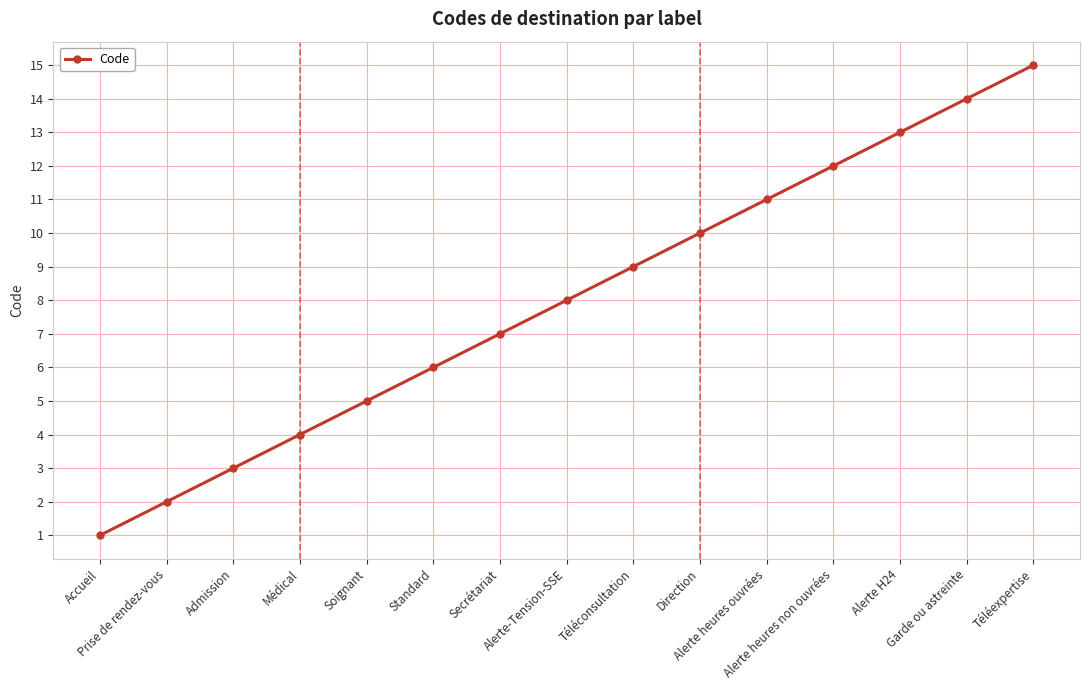

Between Direction and Alerte-Tension-SSE, which is larger?

Direction